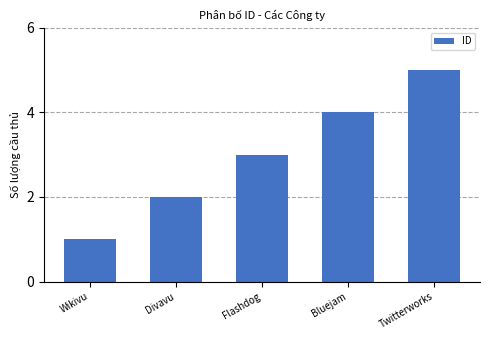

What is the average value?

3